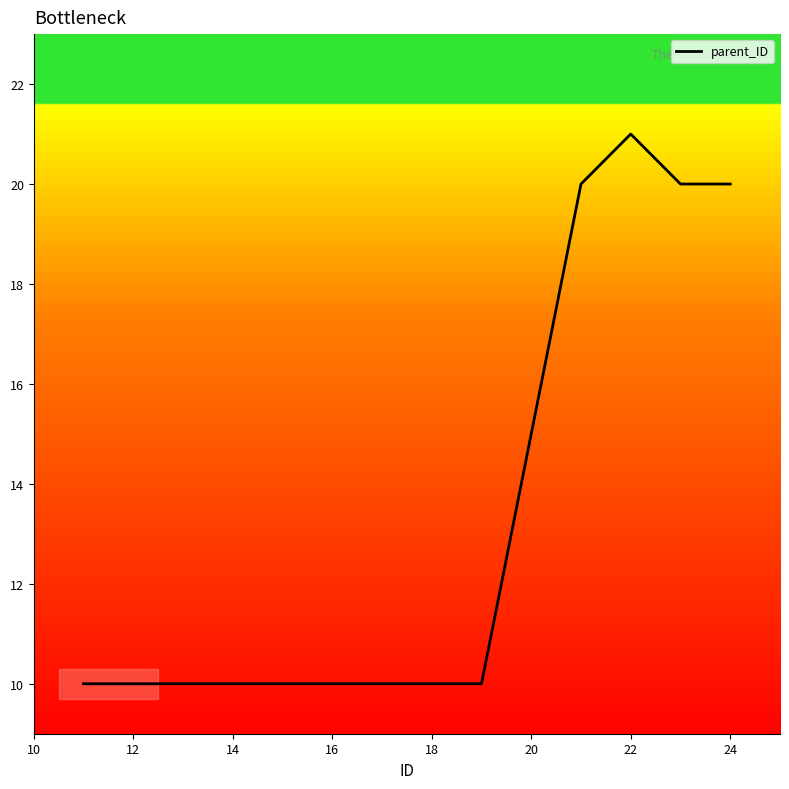

How many lines are shown in the chart?

1